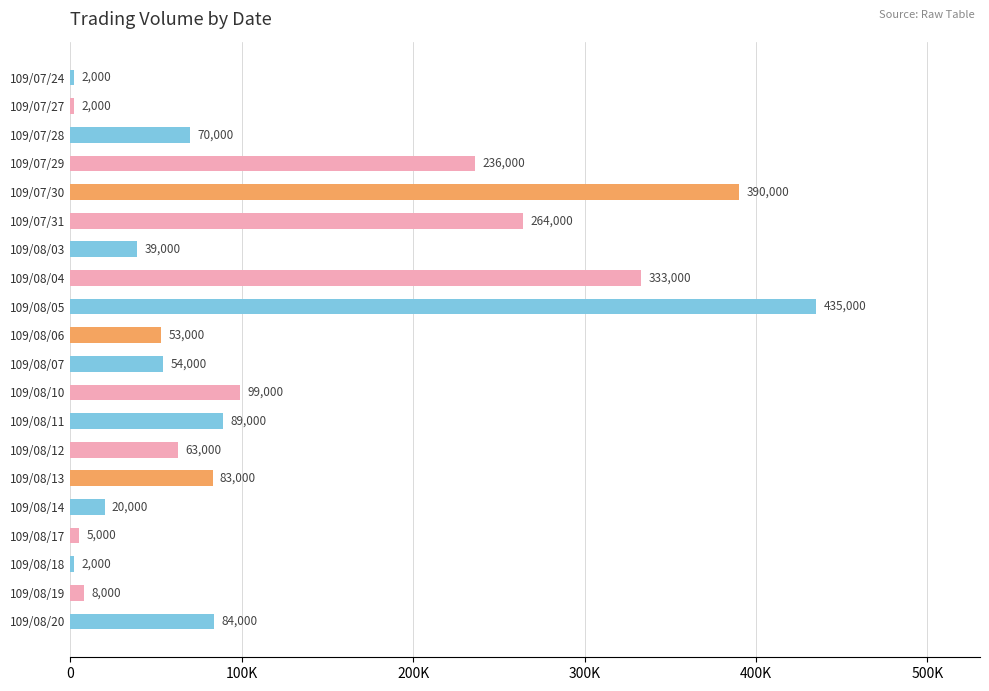

Does the chart contain any negative values?

No